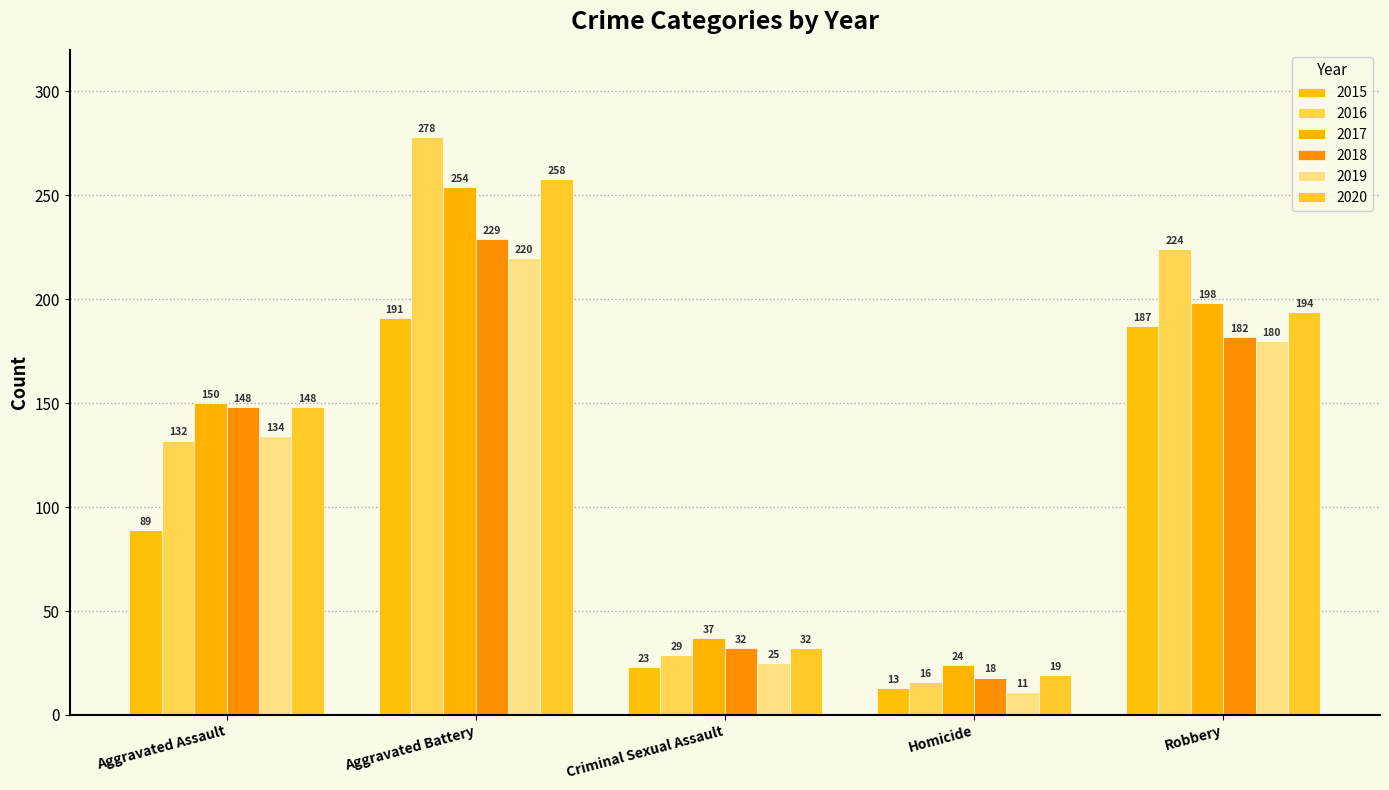

How many bars are there in total?

30